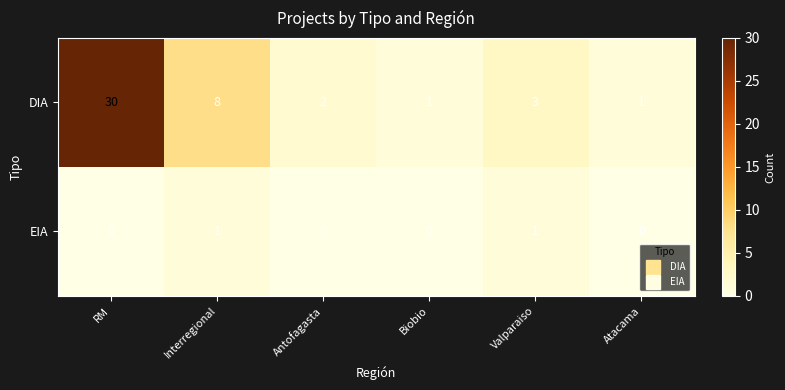

Which series has the largest total across all categories?

DIA